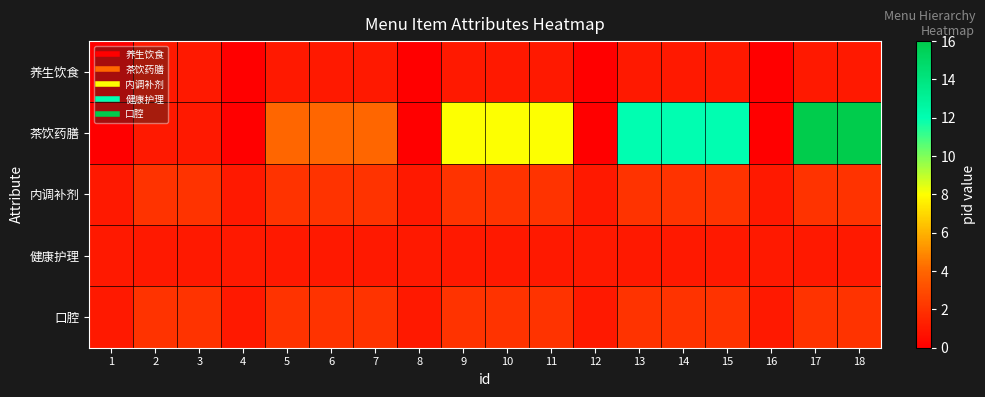

Rank the series at 12 from highest to lowest value.

内调补剂, 健康护理, 口腔, 养生饮食, 茶饮药膳